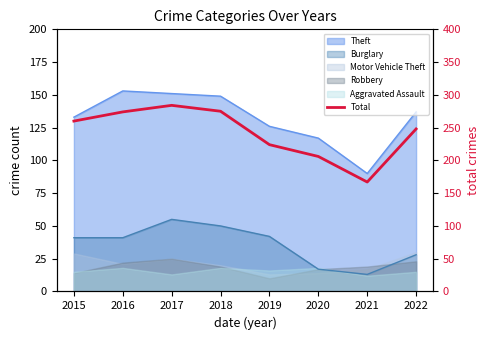

Where does the data first go above 260?

2016